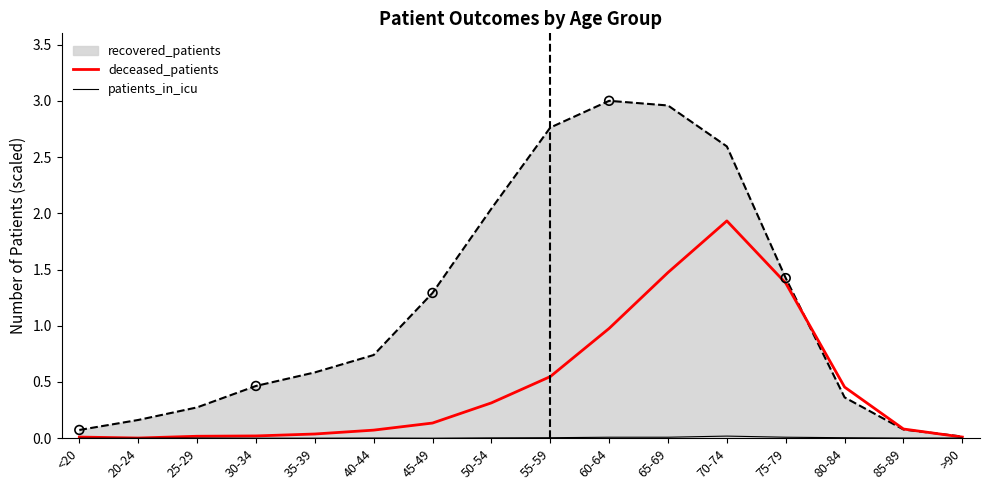

What is the total value across all series at 50-54?

2.4